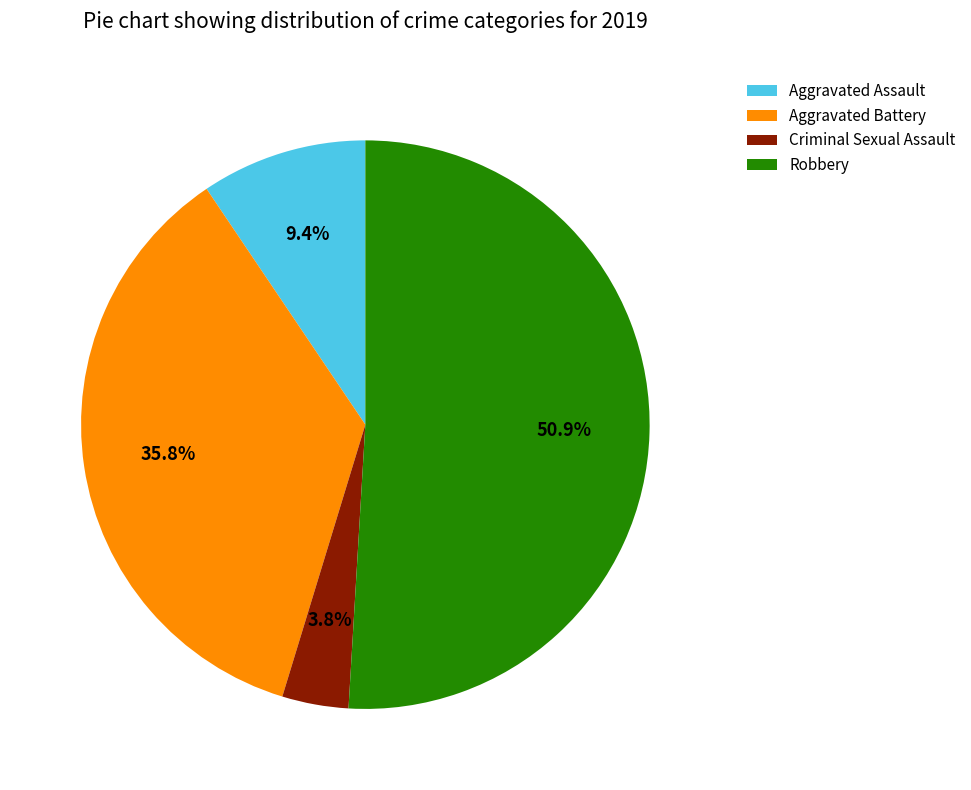

How many slices are in this pie chart?

4